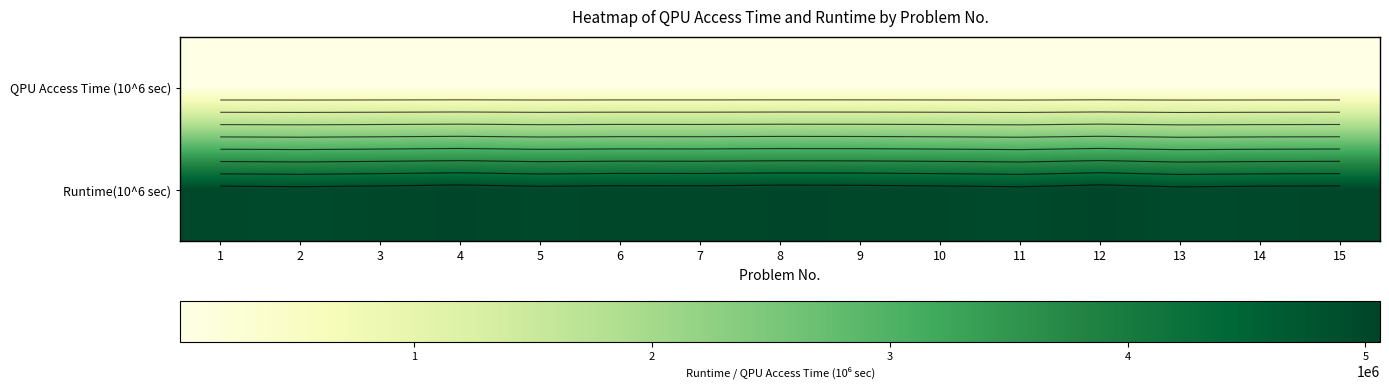

The value of QPU Access Time (10^6 sec) at 14 is 15205. True or false?

True